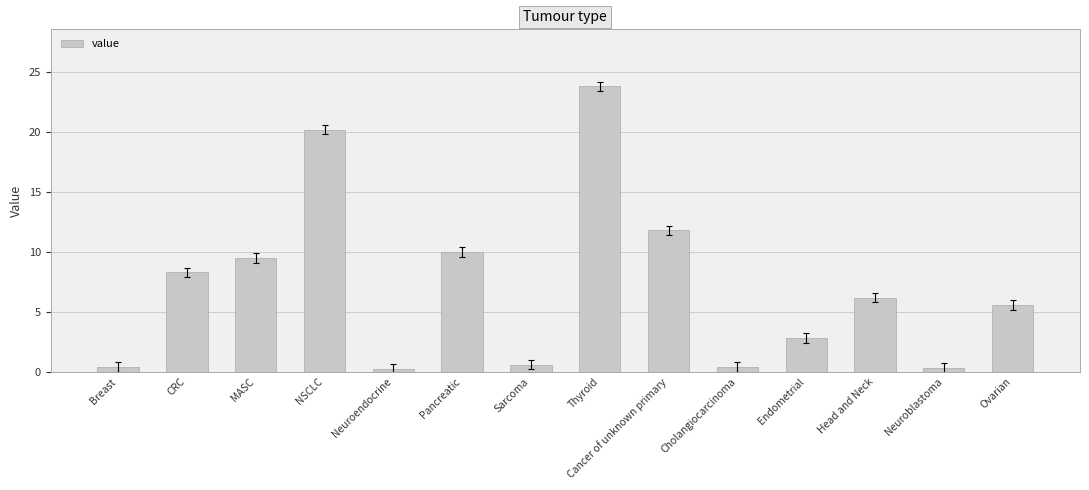

What is the maximum value shown in the chart?

23.8